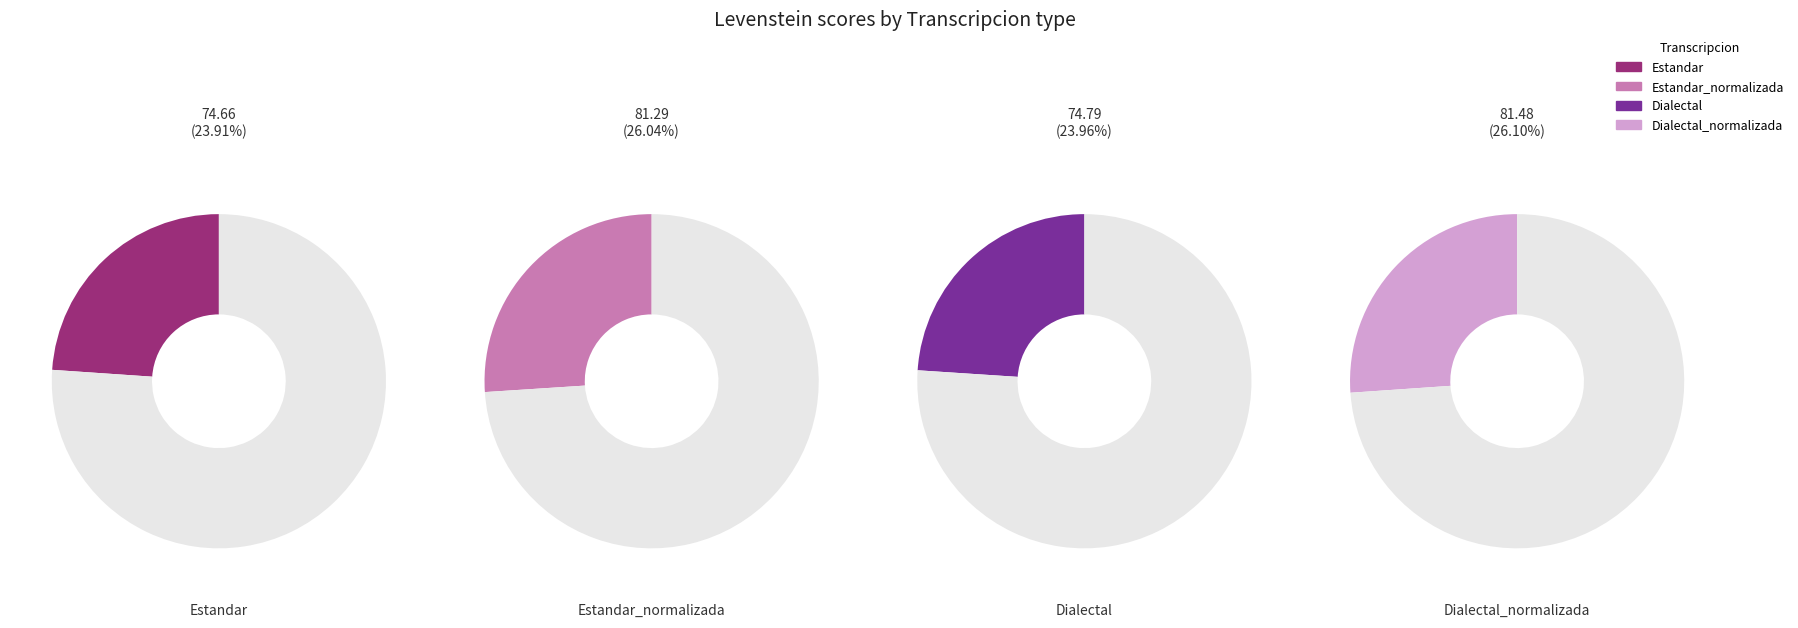

To the nearest percent, what is the combined percentage of Dialectal_normalizada and Dialectal?

50%